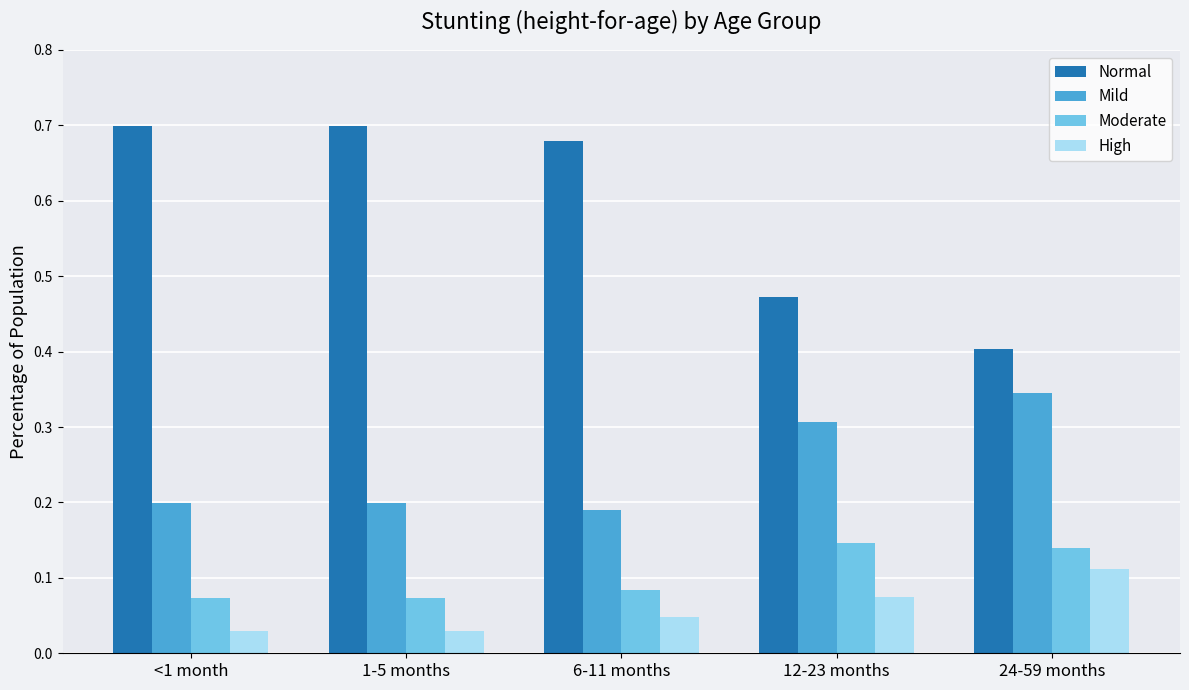

The value of High at 6-11 months is 0.1. True or false?

False